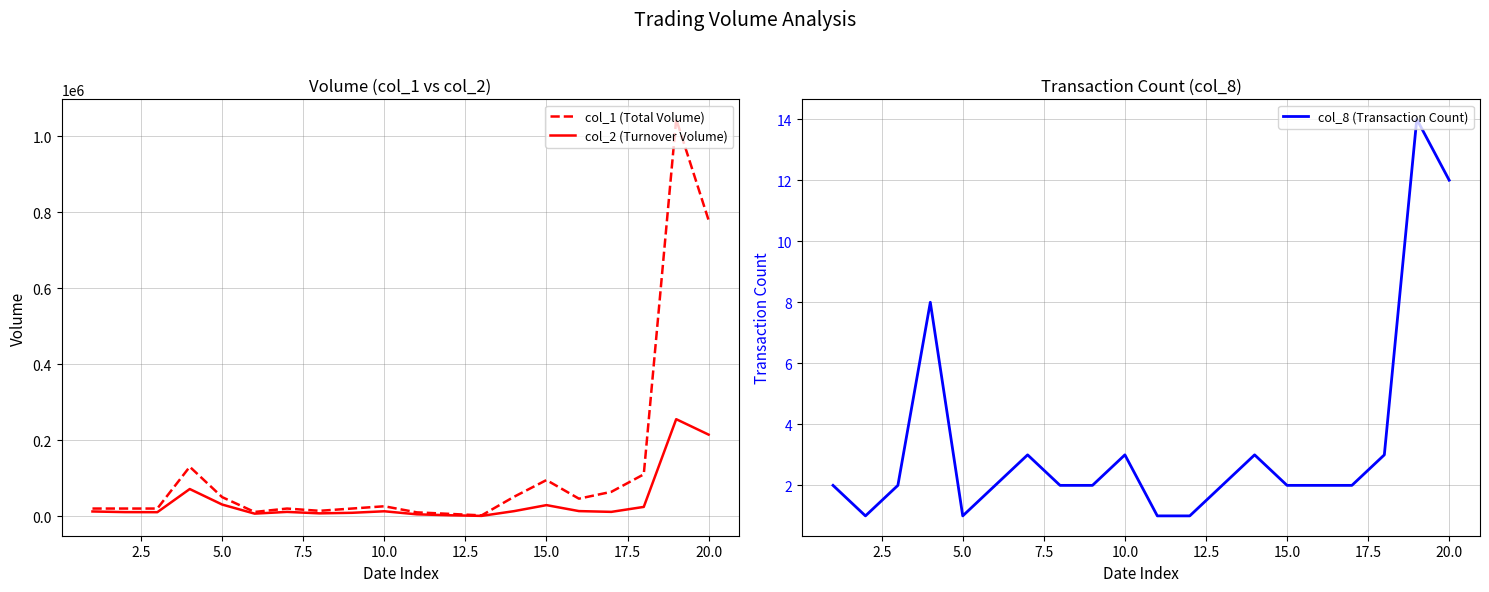

Which series has the largest total across all categories?

col_1 (Total Volume)